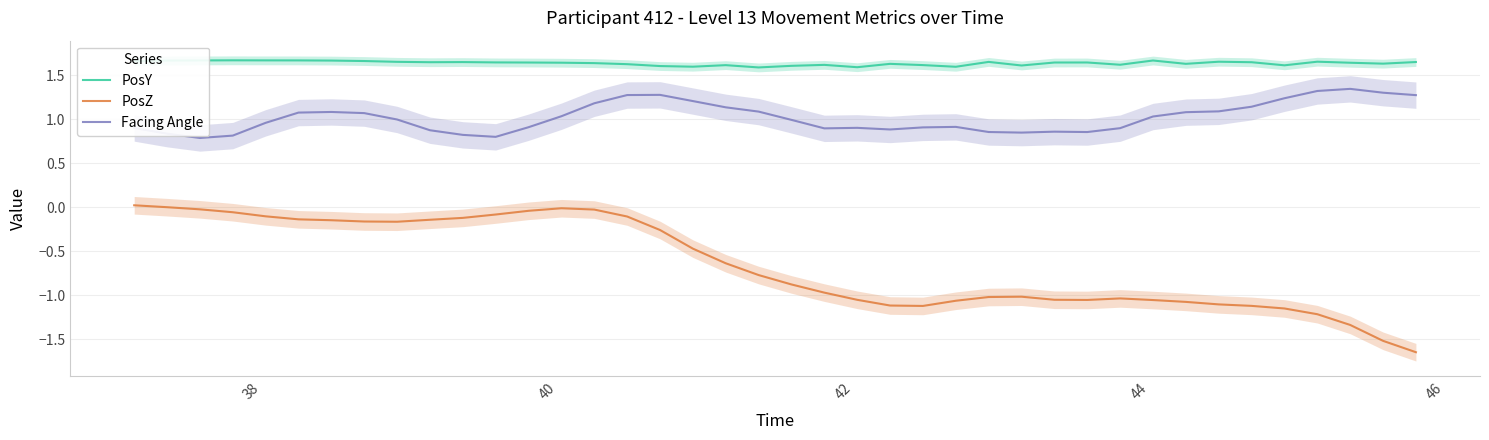

What is the maximum value shown in the chart?

1.7